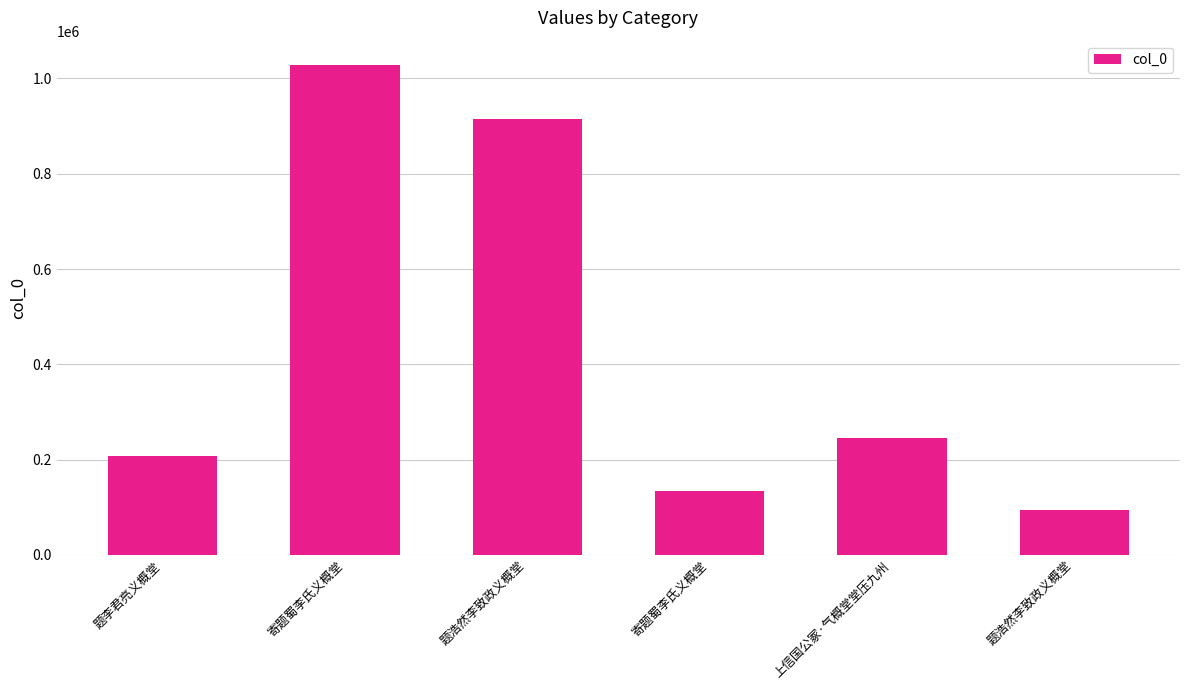

Does the chart contain any negative values?

No